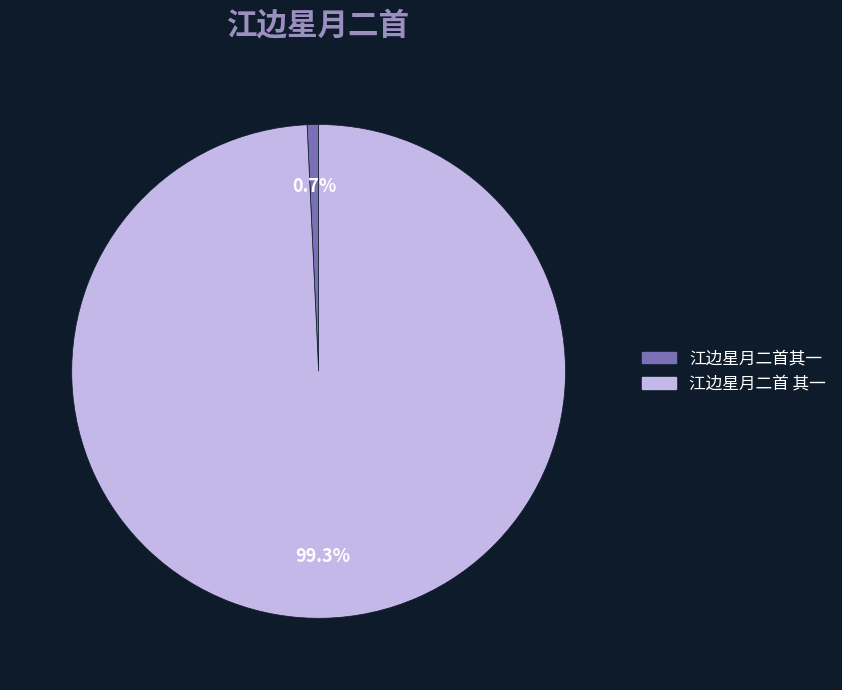

To the nearest percent, what percentage of the pie is 江边星月二首其一?

1%